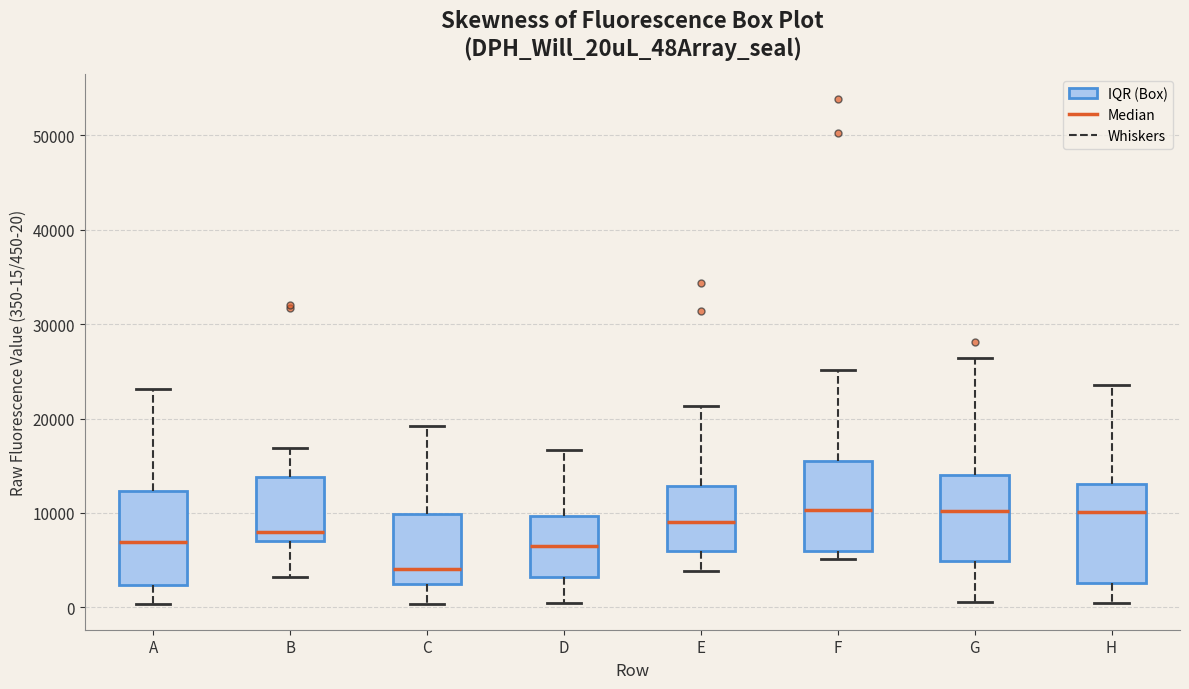

Reading left to right, transcribe this box plot: for each box, give where its median line is, the range the box spans, and where its two whiskers end, as read against the y-axis. The values are not printed on the chart, so give them approximately, as read against the axis.

A: median 7000, box 2000 to 12000, whiskers 0 to 23000
B: median 8000, box 7000 to 14000, whiskers 3000 to 17000
C: median 4000, box 2000 to 10000, whiskers 0 to 19000
D: median 6000, box 3000 to 10000, whiskers 0 to 17000
E: median 9000, box 6000 to 13000, whiskers 4000 to 21000
F: median 10000, box 6000 to 16000, whiskers 5000 to 25000
G: median 10000, box 5000 to 14000, whiskers 1000 to 26000
H: median 10000, box 3000 to 13000, whiskers 1000 to 24000